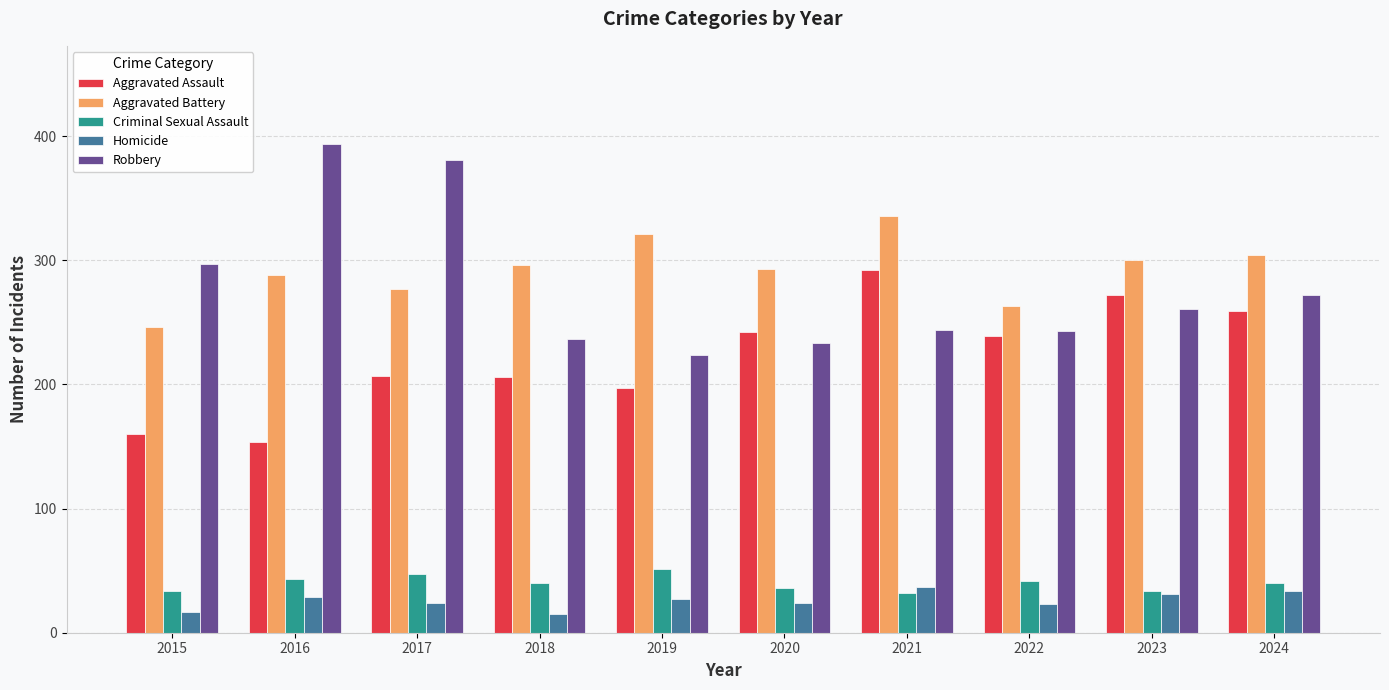

The value of Aggravated Battery at 2022 is 470. True or false?

False